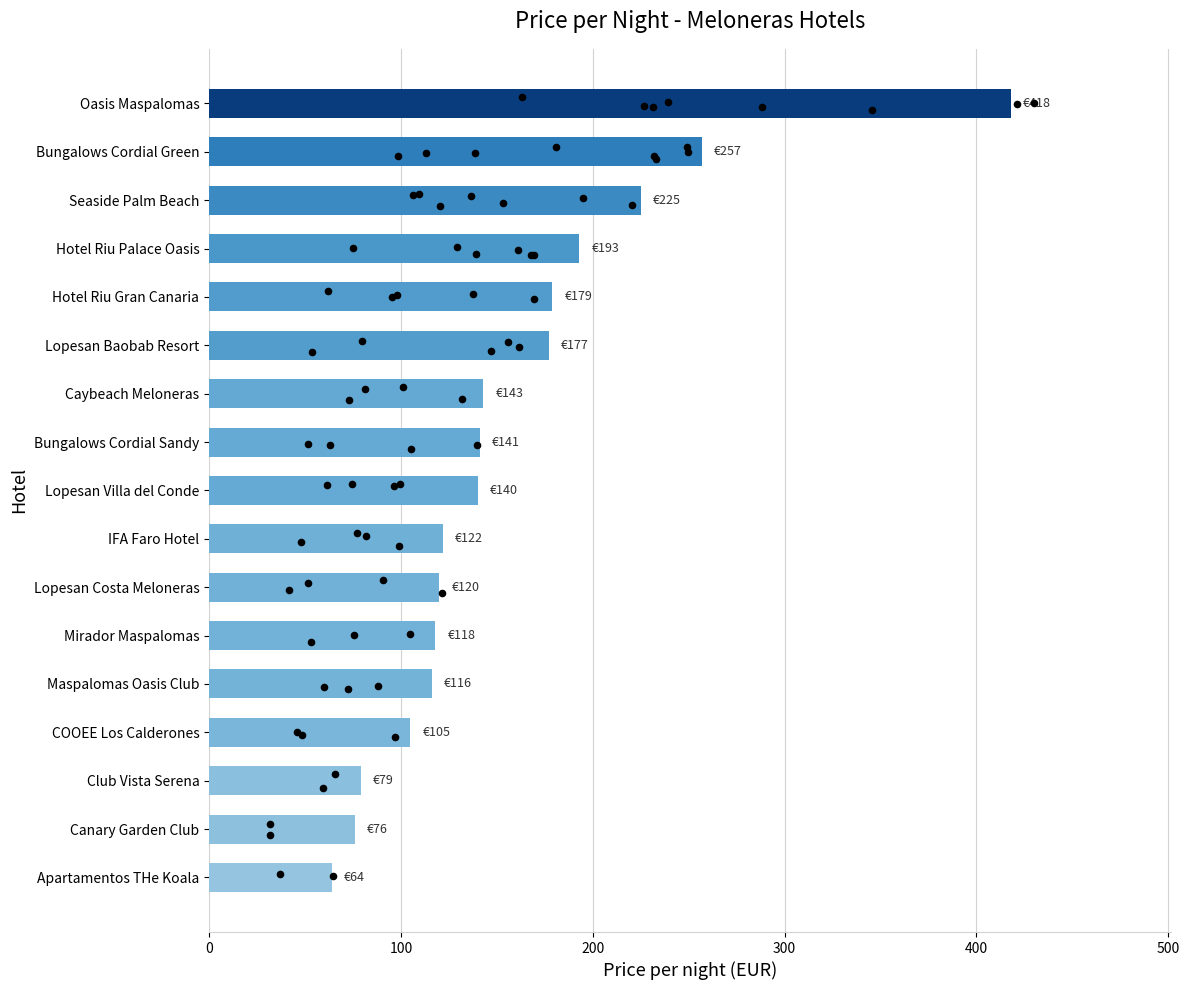

Which has a higher value, Mirador Maspalomas or Maspalomas Oasis Club?

Mirador Maspalomas